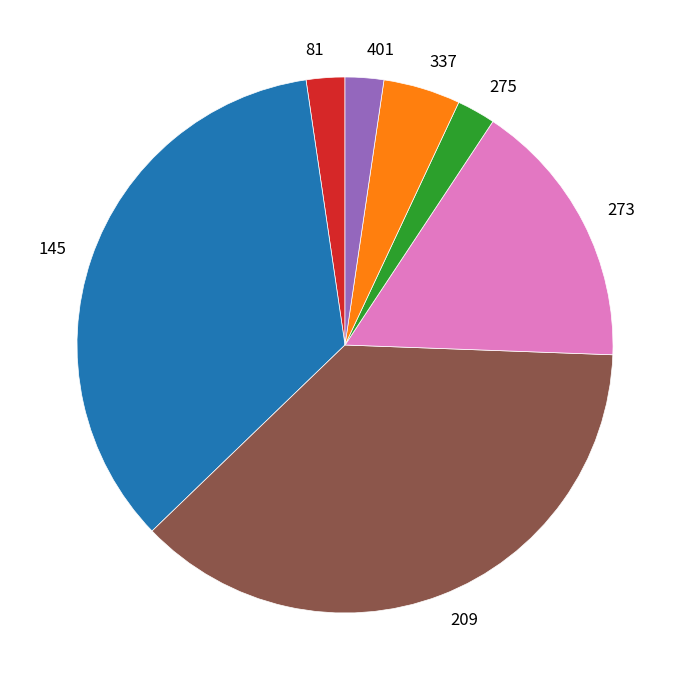

Is the sum of 275 and 209 greater than half?

No